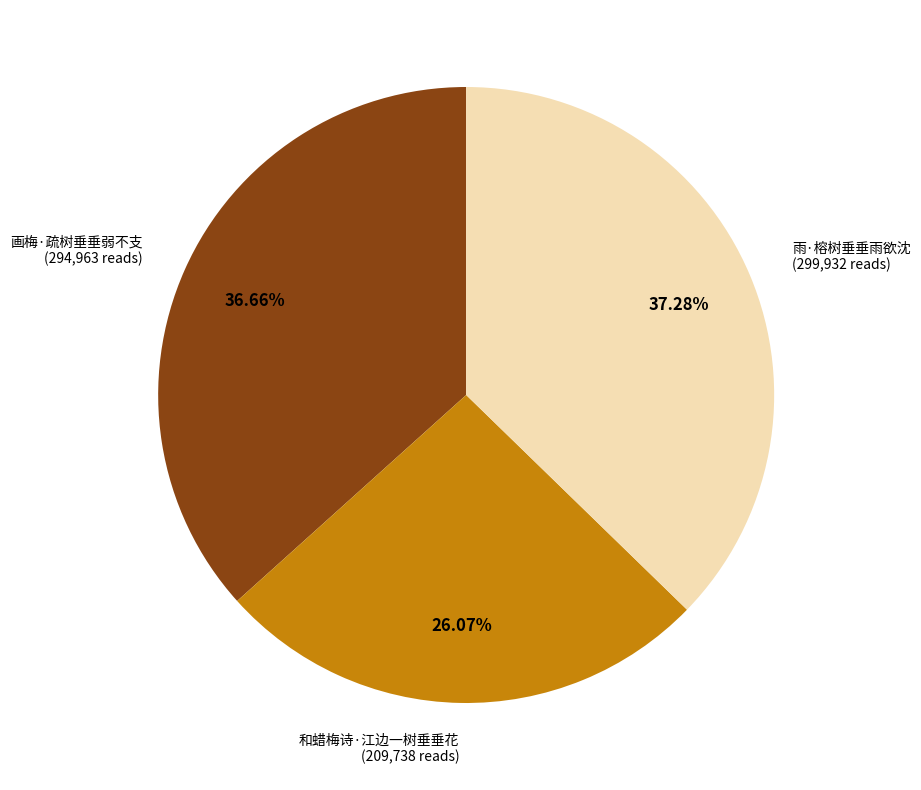

Combined, what portion of the pie is 画梅·疏树垂垂弱不支 and 雨·榕树垂垂雨欲沈?

73.9%